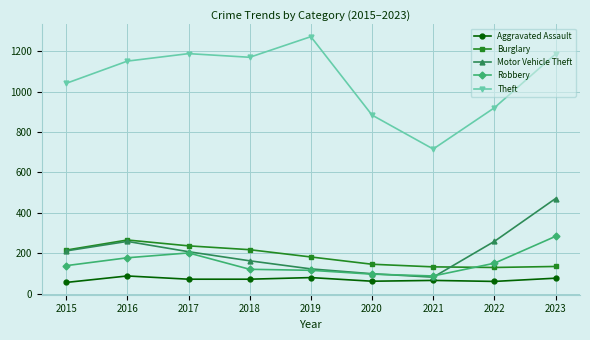

Is it true that Theft equals 1041 at 2015?

True